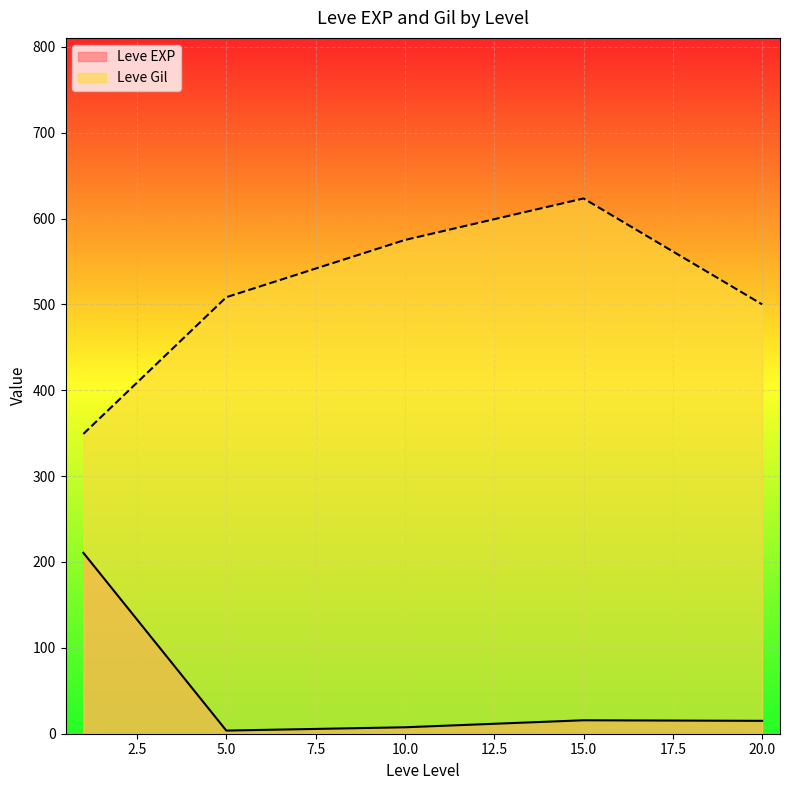

What is the difference between the second highest and minimum values in the Leve Gil series?

225.8